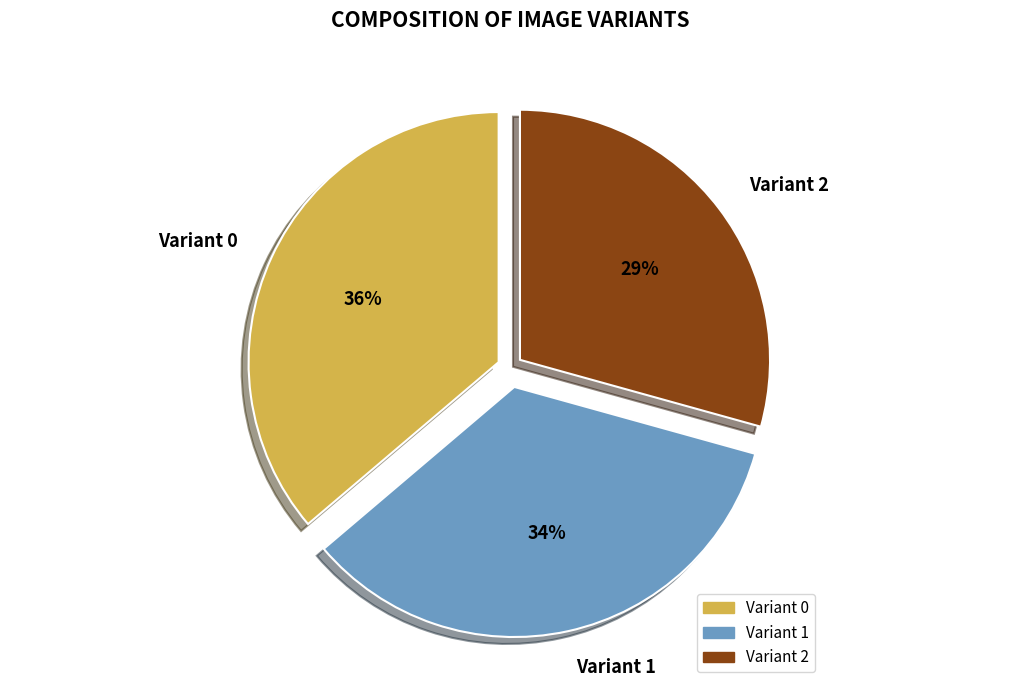

Which category has the biggest portion of the pie?

Variant 0